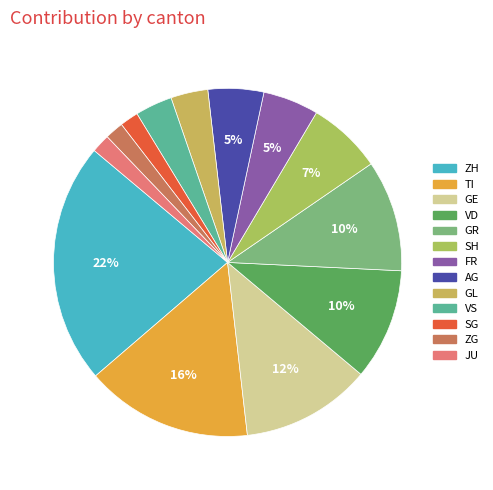

Is there any slice that represents more than half of the pie?

No